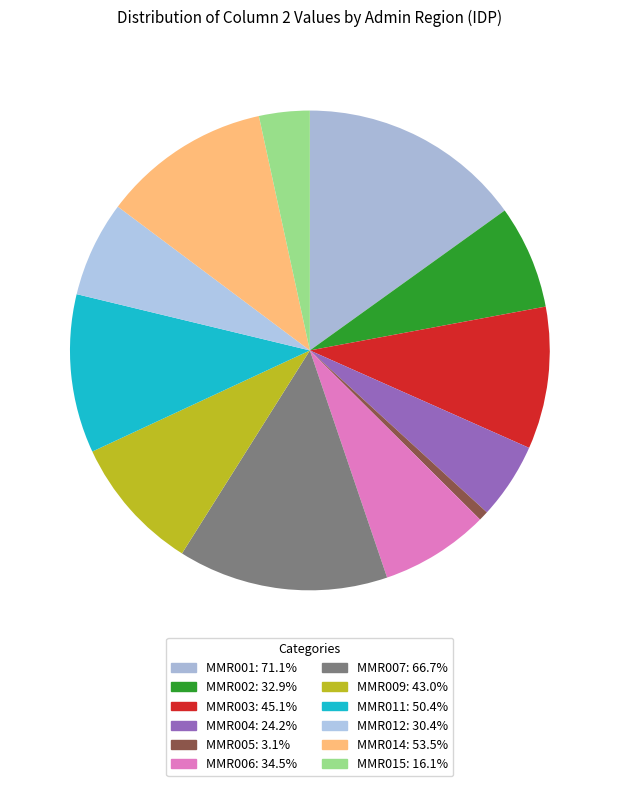

Count the number of slices in the pie.

12